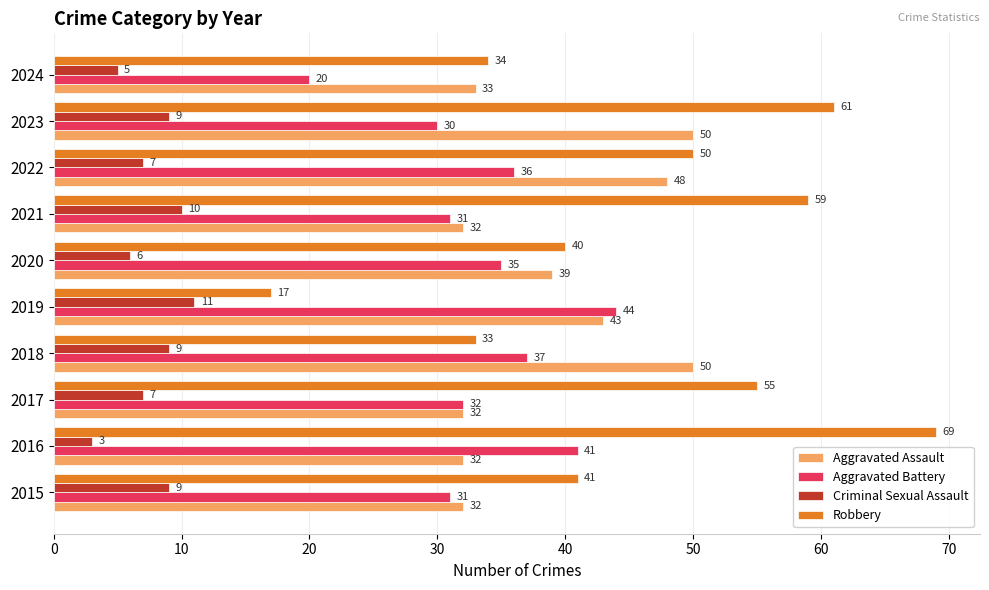

What is the greatest value displayed?

69